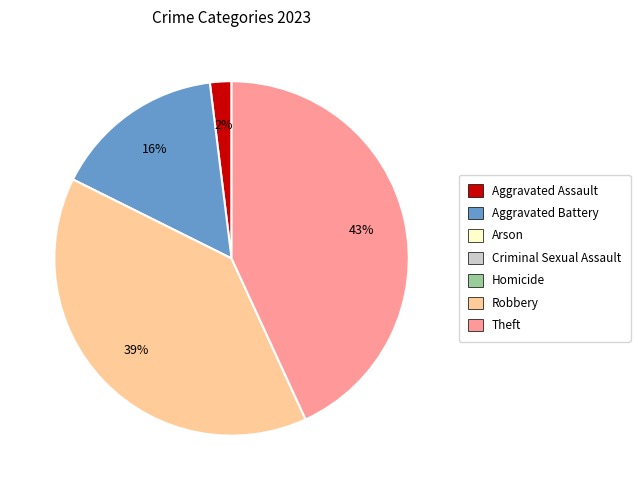

Is there any slice that represents more than half of the pie?

No